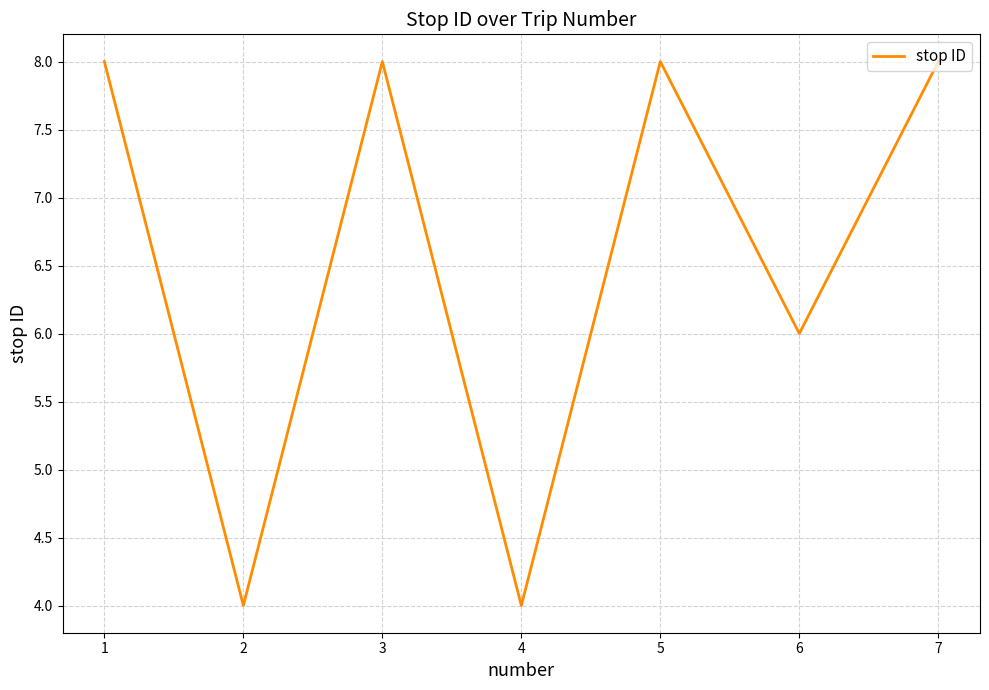

How many categories are shown in the chart?

7